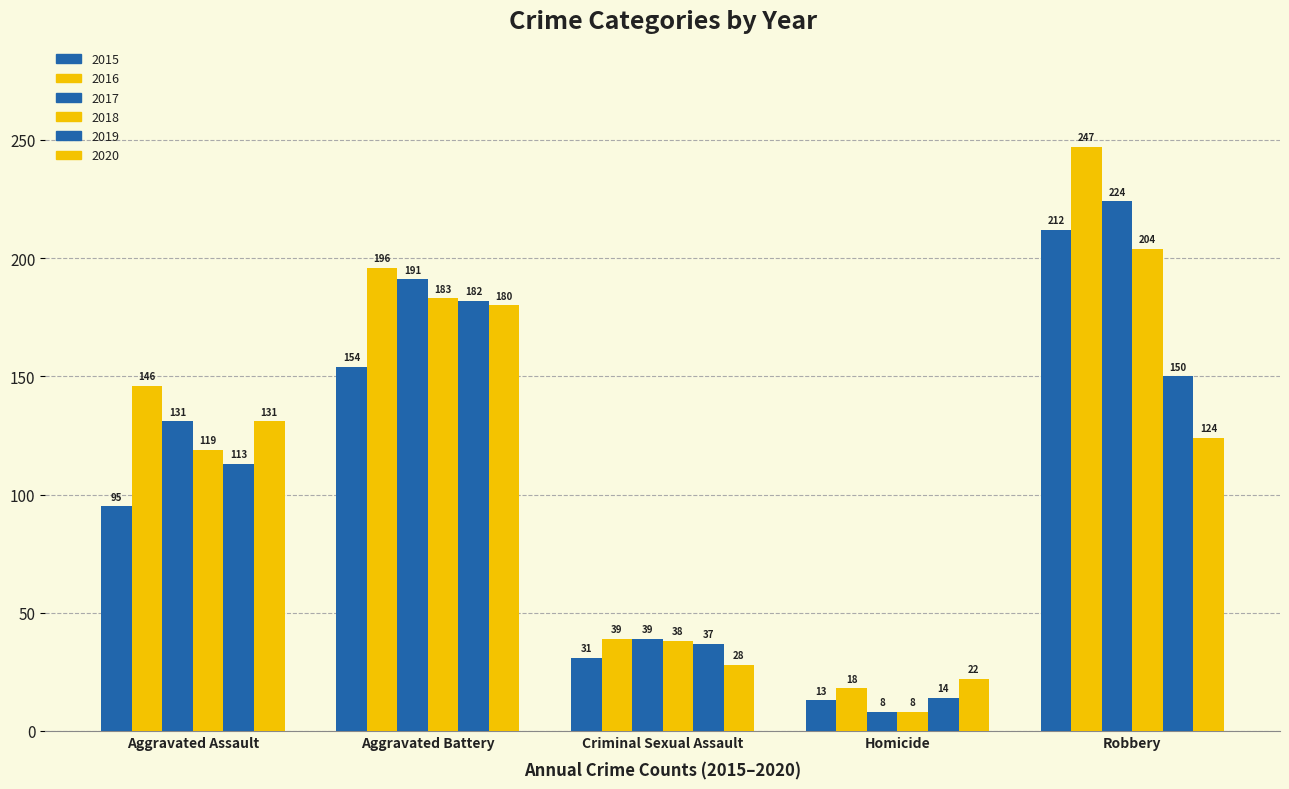

List the labels in order of 2017 value, largest first.

Robbery, Aggravated Battery, Aggravated Assault, Criminal Sexual Assault, Homicide